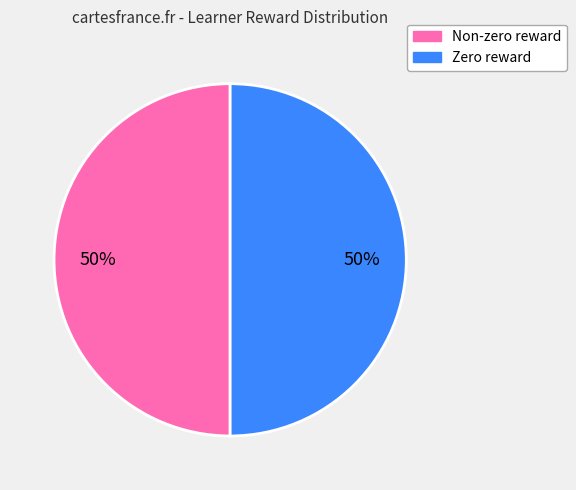

To the nearest percent, what is the average slice percentage?

50%